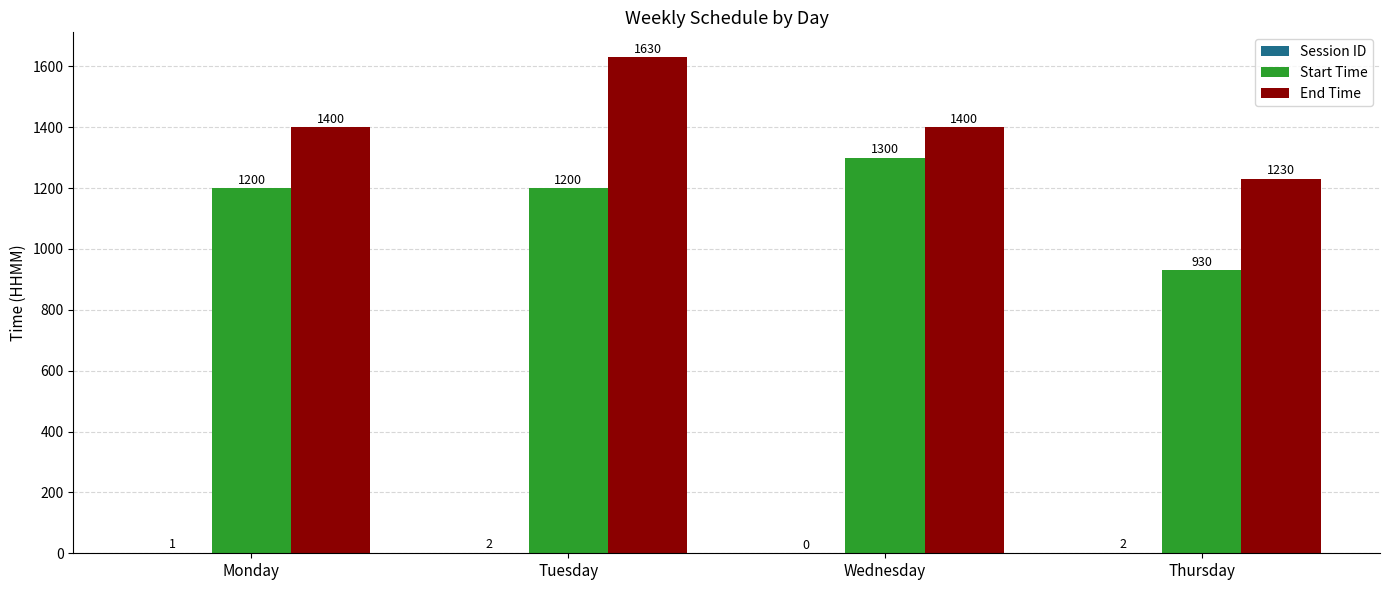

Which series has the largest total across all categories?

End Time